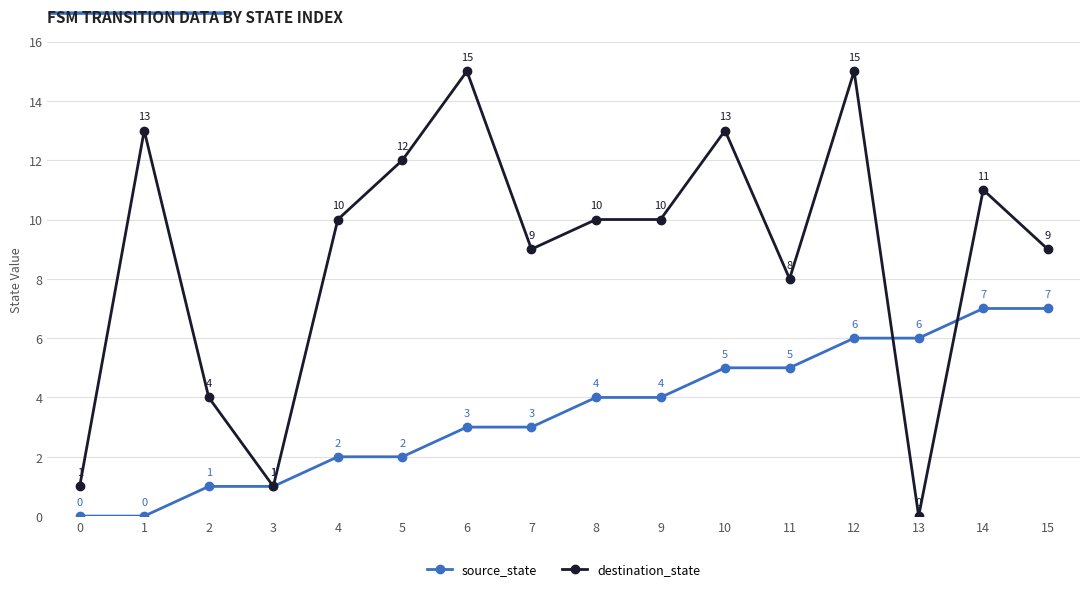

What is the sum of the source_state values at 15 and 14?

14